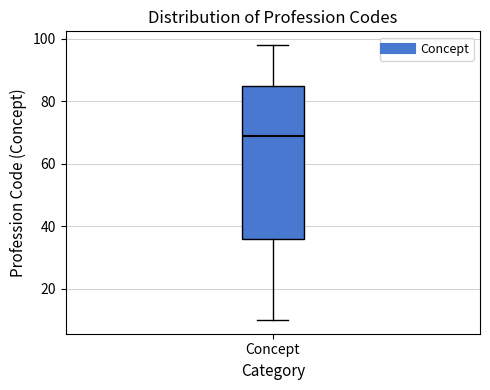

Where does the upper whisker of the box for Concept end on the y-axis? The values are not printed on the chart, so give them approximately, as read against the axis.

98